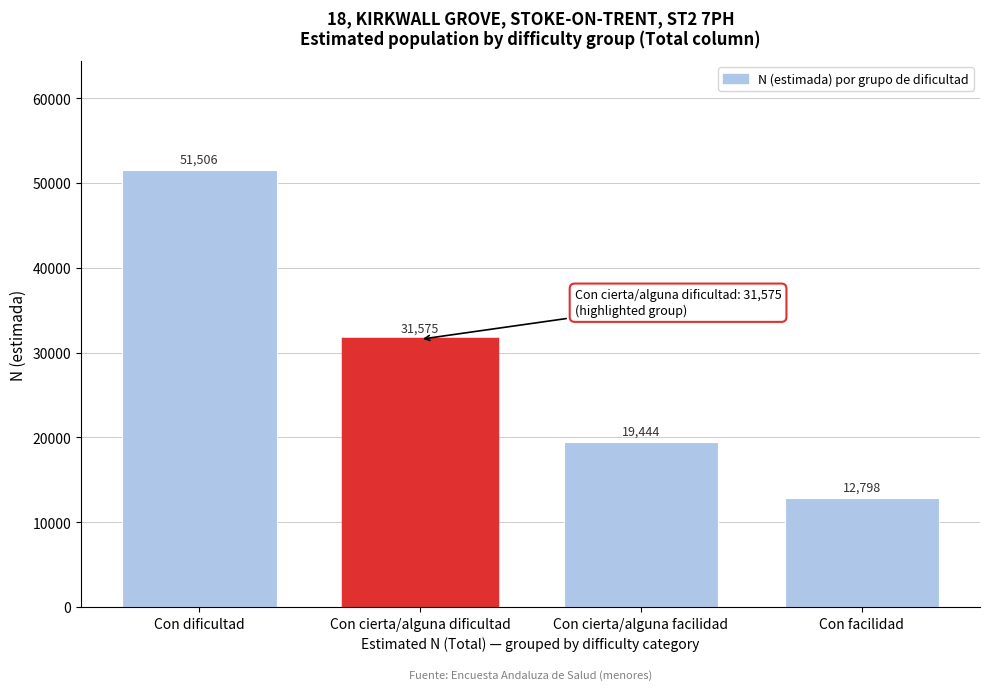

Reading left to right, what are all the values shown in this chart?

Con dificultad=51506	Con cierta/alguna dificultad=31575	Con cierta/alguna facilidad=19444	Con facilidad=12798